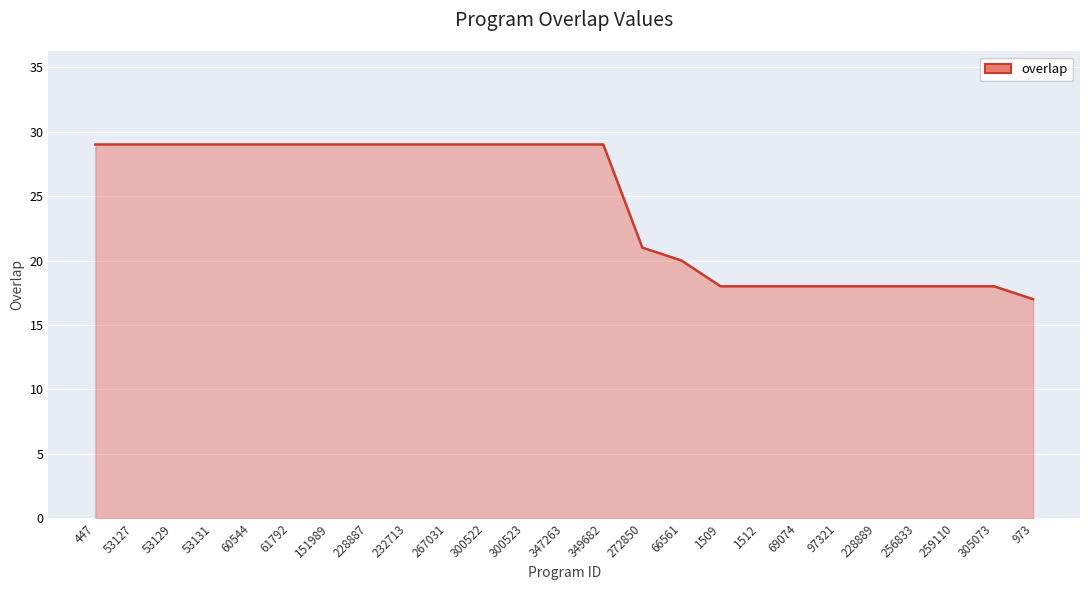

What is the smallest value displayed?

17